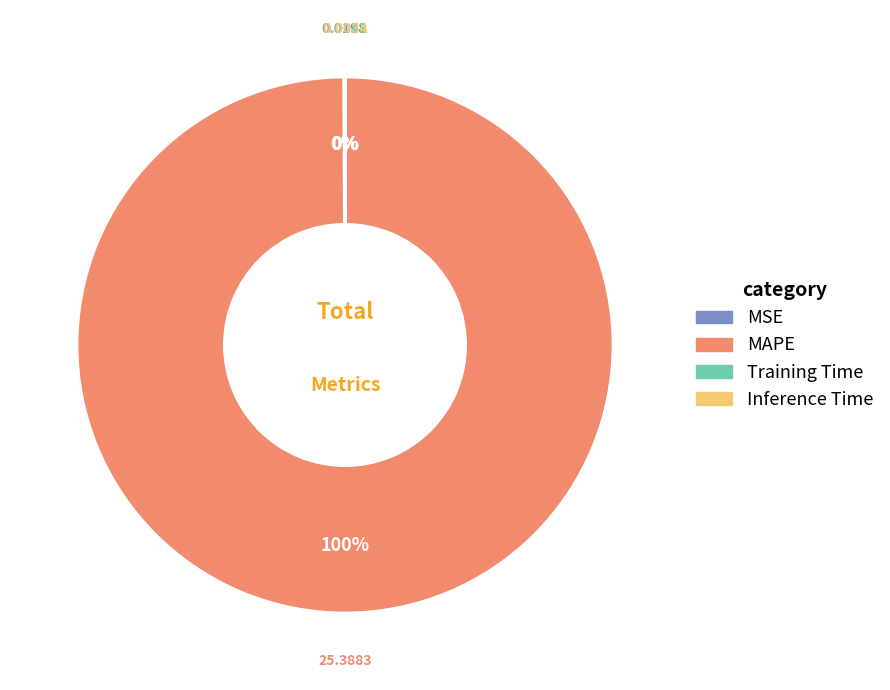

What is the largest slice in the pie chart?

MAPE